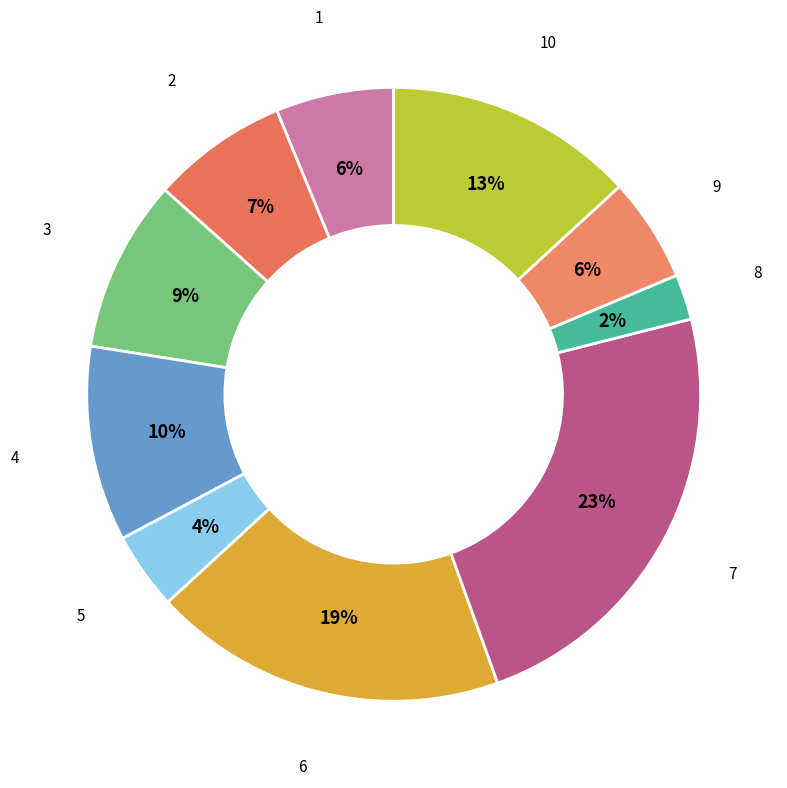

What percentage is the 10 slice, to the nearest percent?

13%